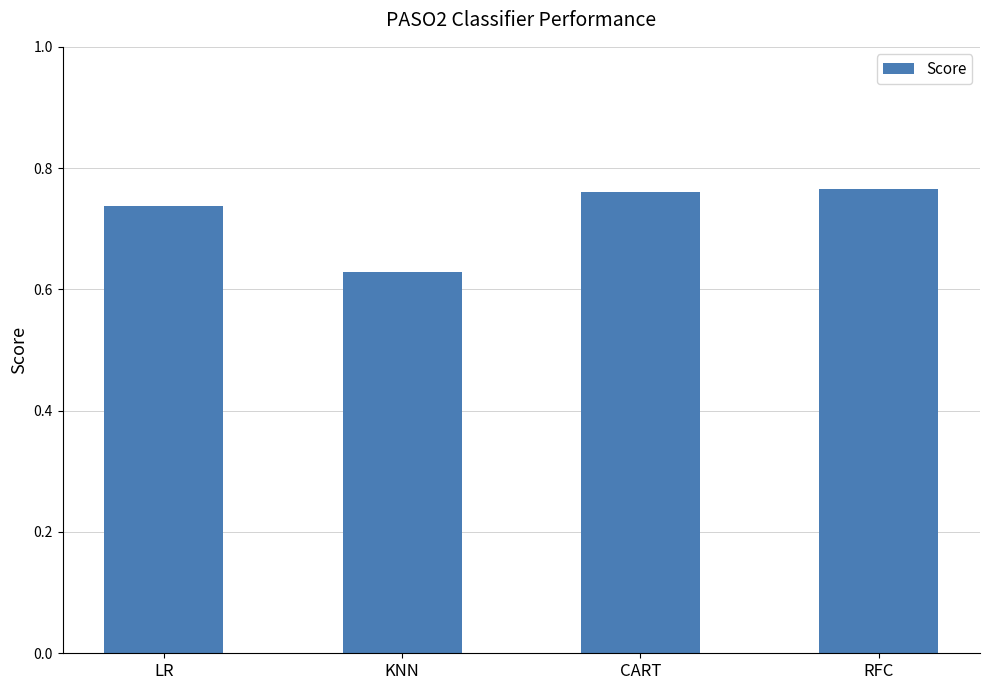

What is the sum of the values at CART and LR?

1.5